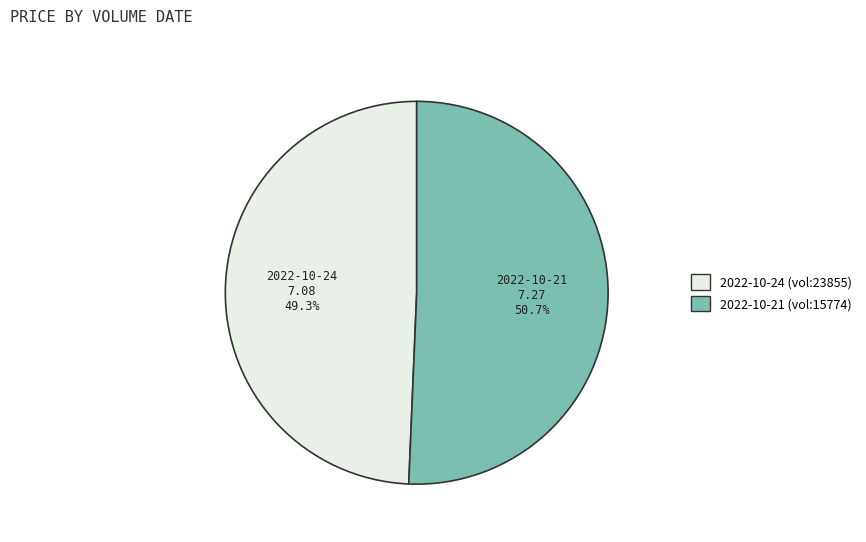

Is there any slice that represents more than half of the pie?

Yes